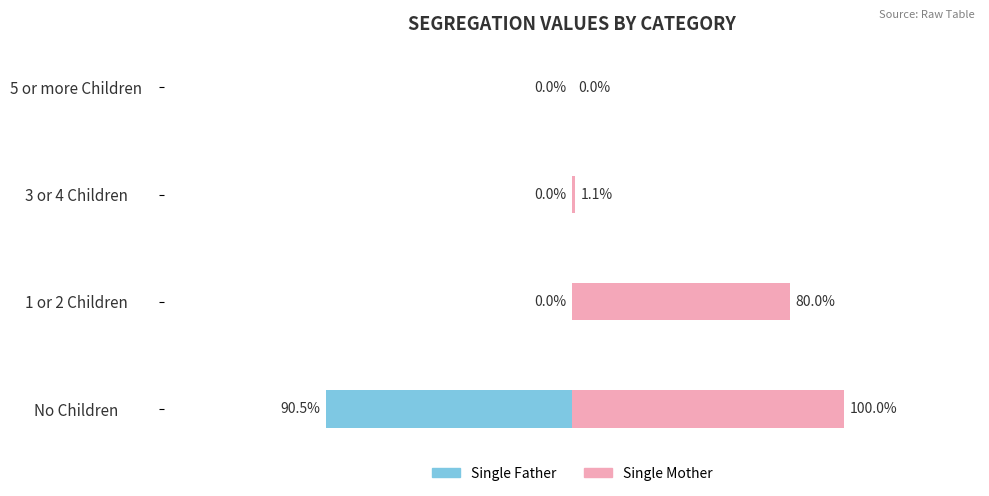

At 1 or 2 Children, list the series in order from smallest to largest.

Single Father, Single Mother